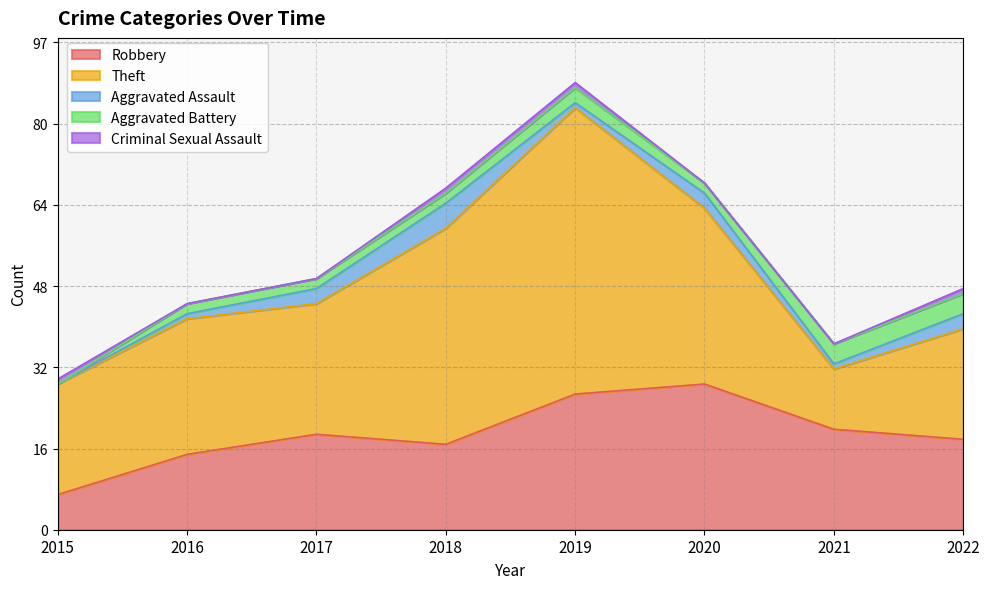

In Robbery, how many points are higher than both neighbors (excluding endpoints)?

2